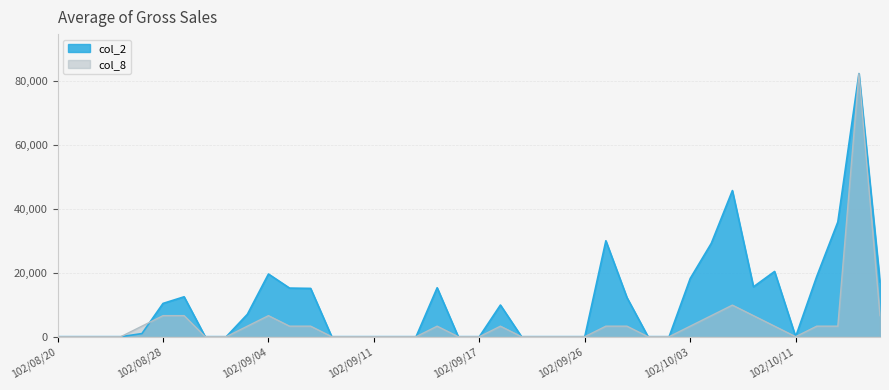

The value of col_8 at 102/09/04 is 4023.1. True or false?

False